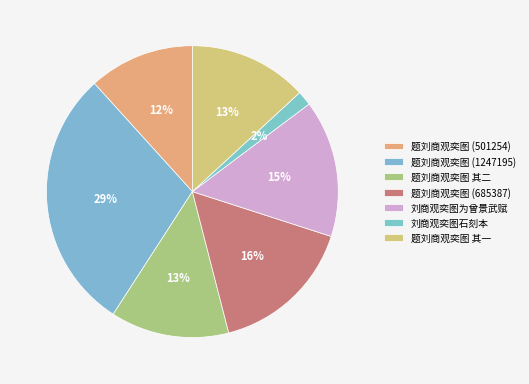

What percentage do 题刘商观奕图 其二 and 刘商观奕图石刻本 together represent?

14.8%